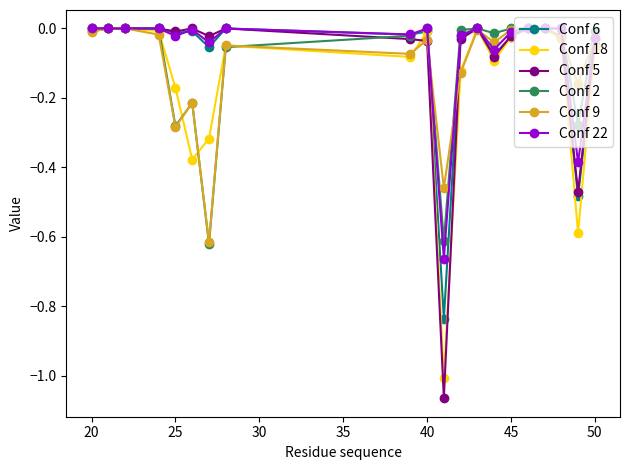

List the series in order of their peak value, highest first.

Conf 6, Conf 18, Conf 5, Conf 2, Conf 9, Conf 22